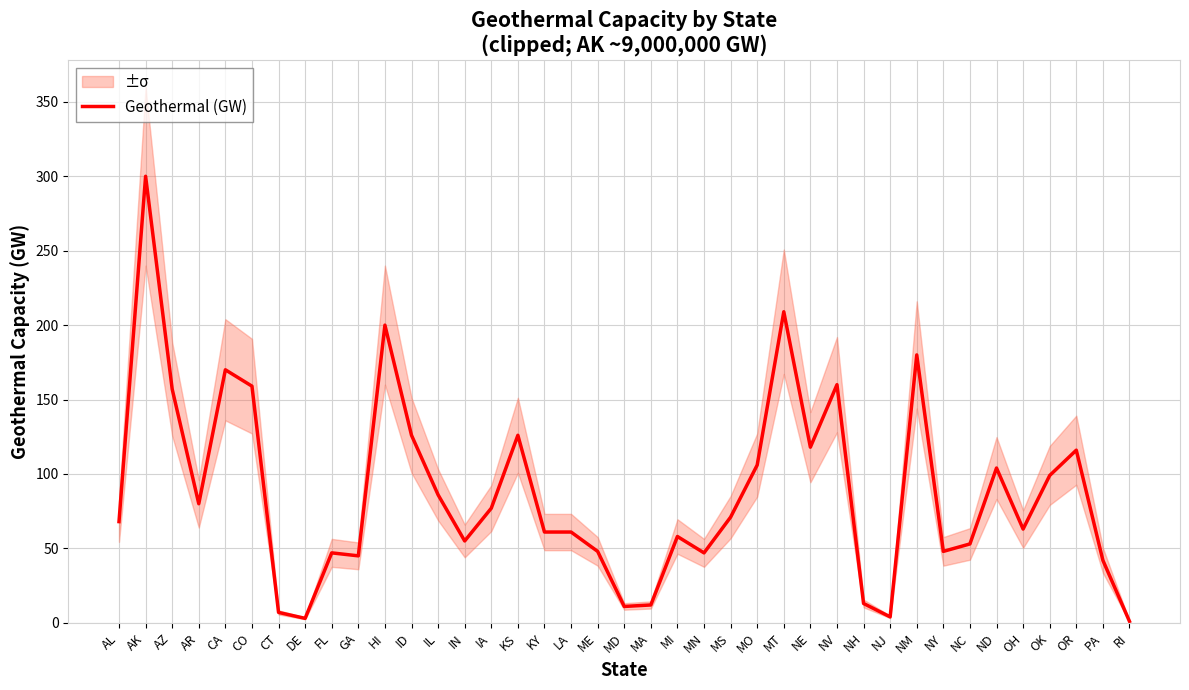

How many interior local peaks (higher than both neighbors) does the data have?

11